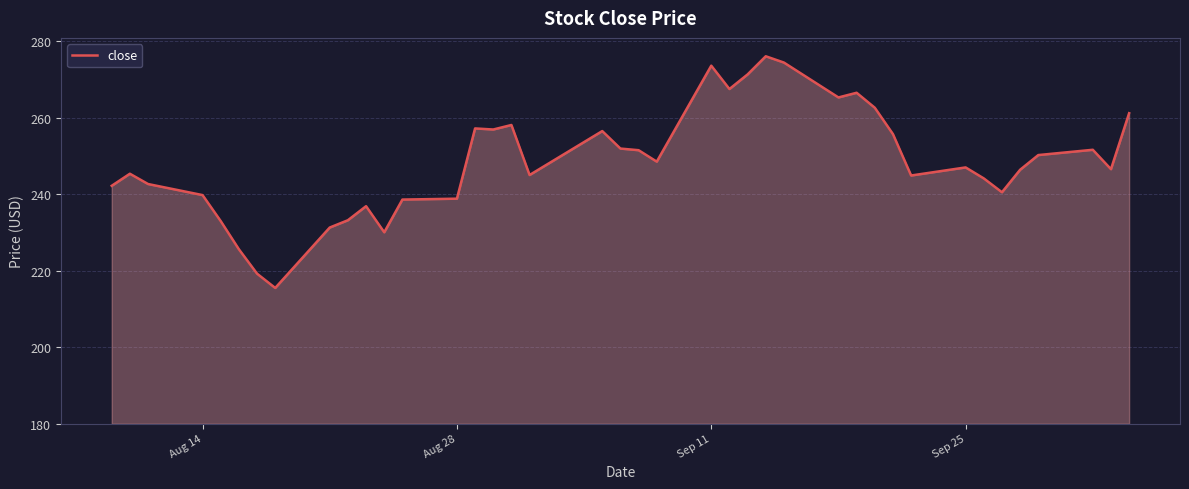

Does the chart have visible grid lines?

Yes